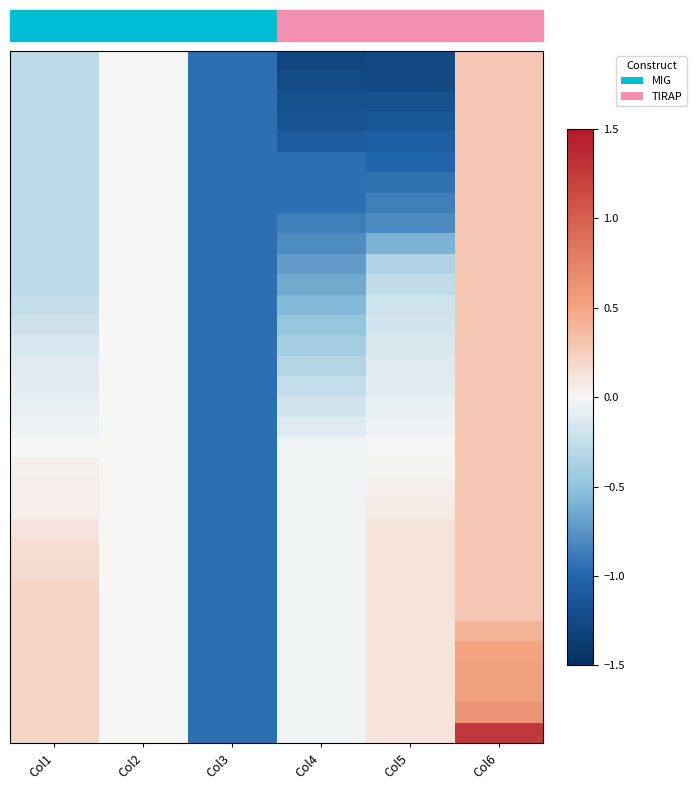

At which category is the sum across all series the highest?

Col6